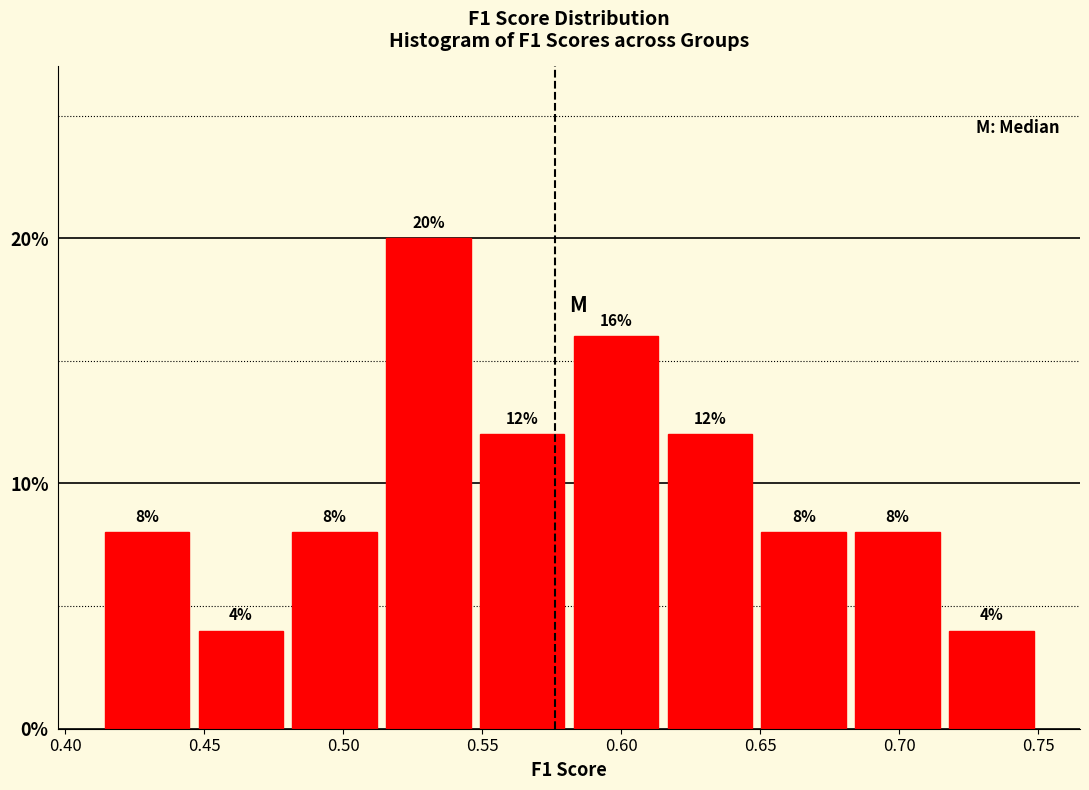

Reading left to right, transcribe this chart: for each bar, give the range it covers on the x-axis and its height. The bar edges are not printed on the chart, so give them approximately, as read against the axis.

0.415 to 0.445: 8
0.445 to 0.480: 4
0.480 to 0.515: 8
0.515 to 0.550: 20
0.550 to 0.580: 12
0.580 to 0.615: 16
0.615 to 0.650: 12
0.650 to 0.685: 8
0.685 to 0.715: 8
0.715 to 0.750: 4